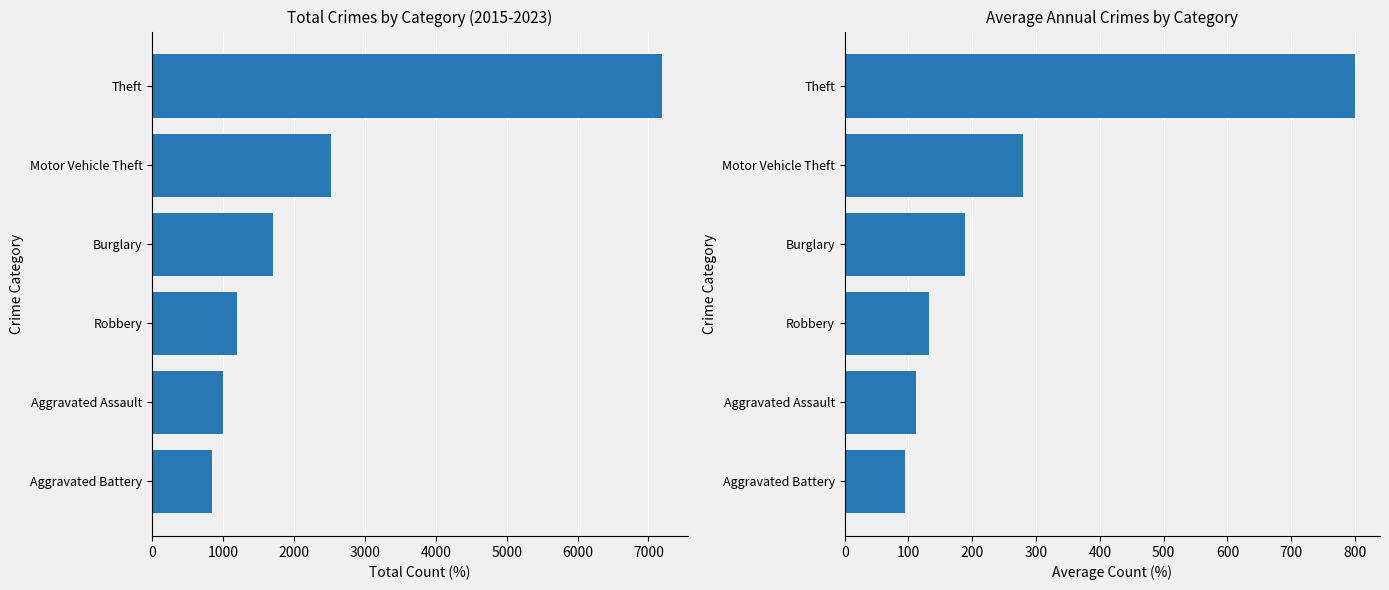

What is the sum of all Average values?

1606.3